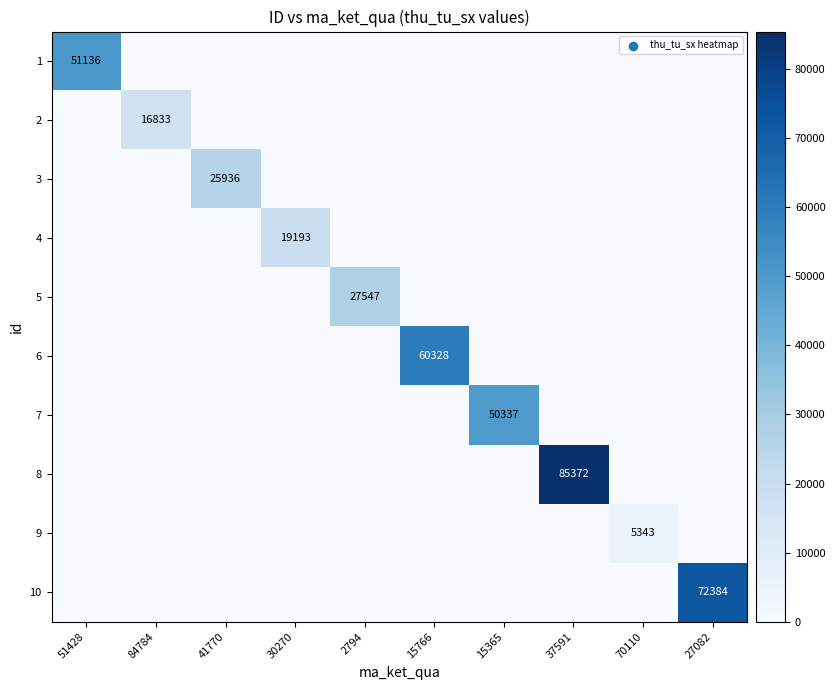

Is it true that 9 equals 5343 at 70110?

True